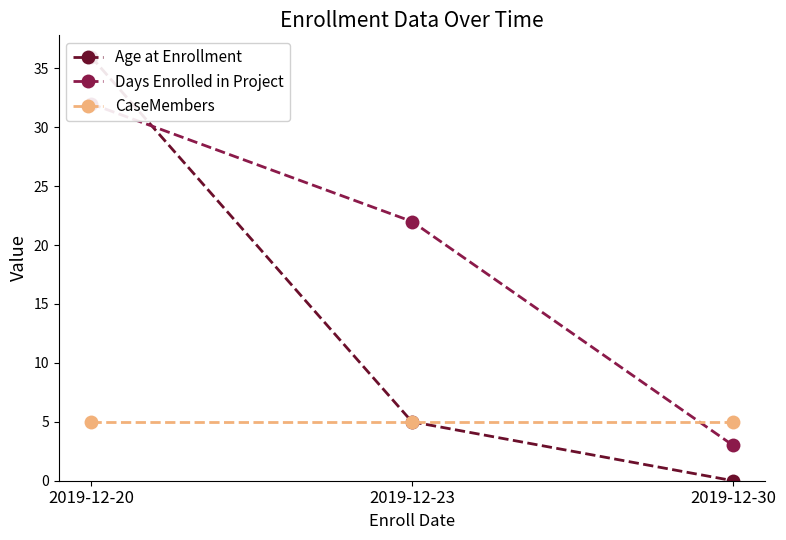

At which category is the sum across all series the highest?

2019-12-20